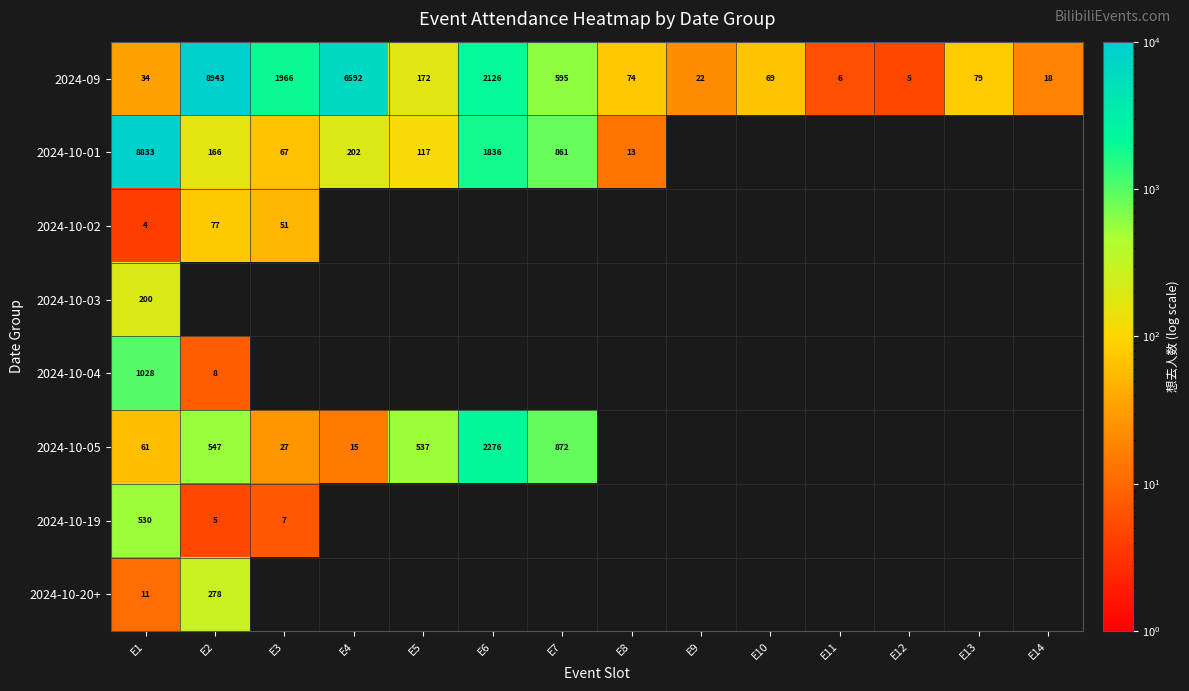

Where is 2024-09 nearest to the value 4474?

E4